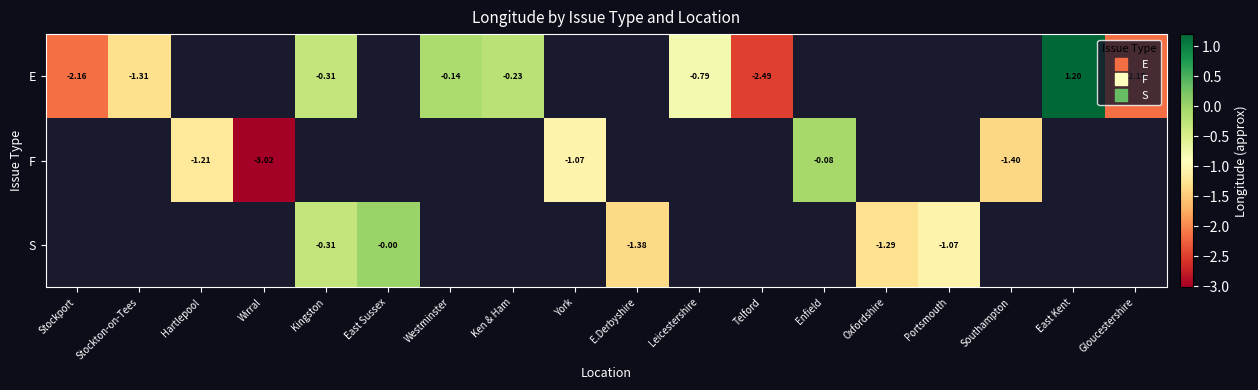

At how many categories does at least one series exceed 0?

1